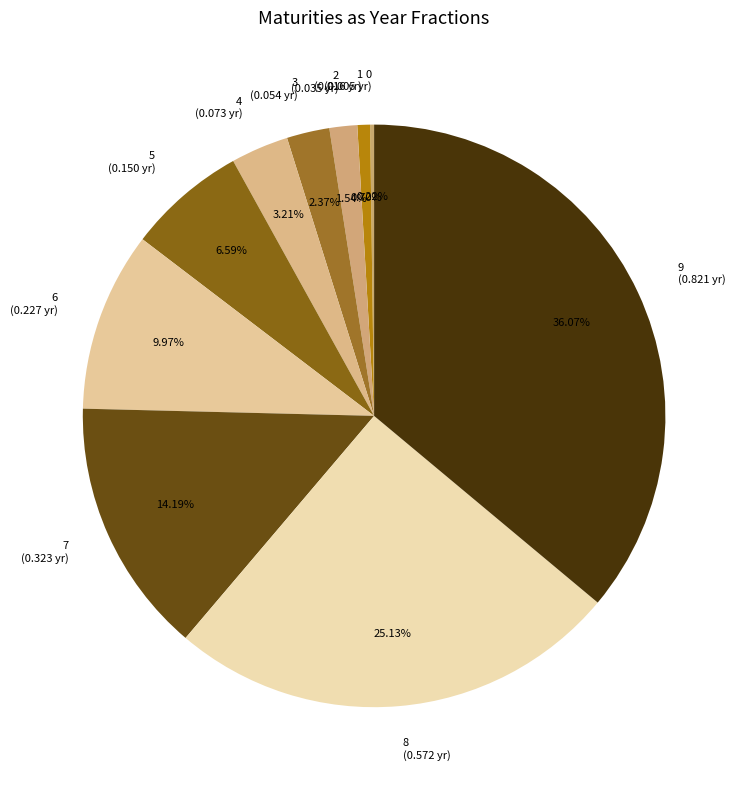

What is the total percentage of 2 and 7?

15.7%